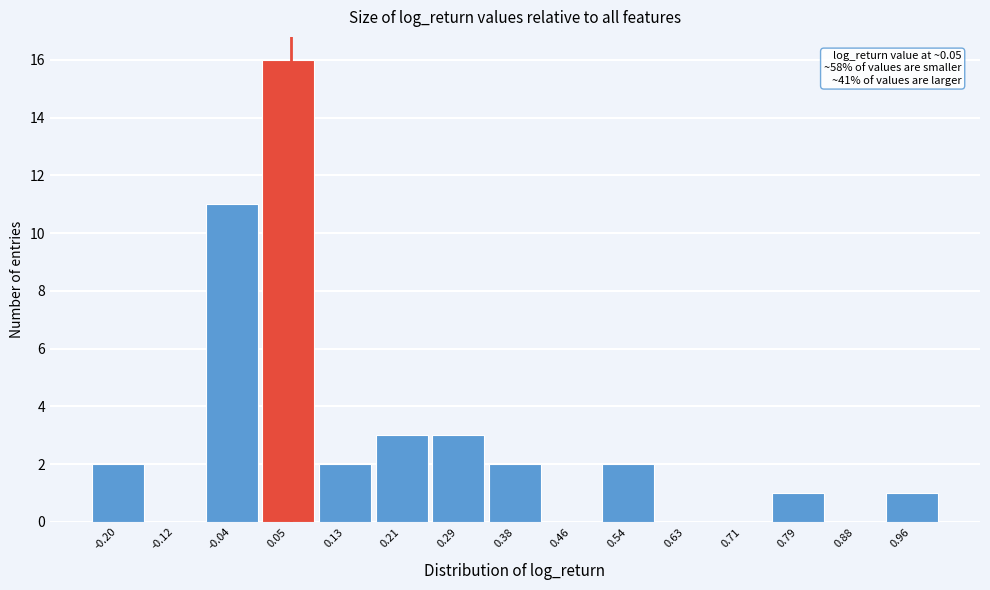

Which range on the x-axis has the tallest bar?

0.00 to 0.09